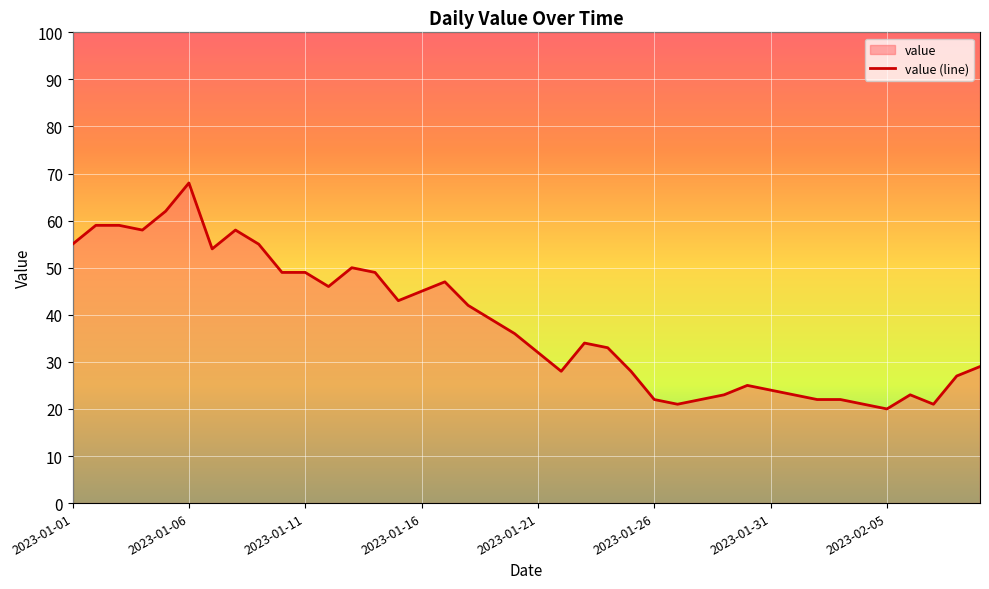

Is it true that the value at 2023-02-05 is 90?

False